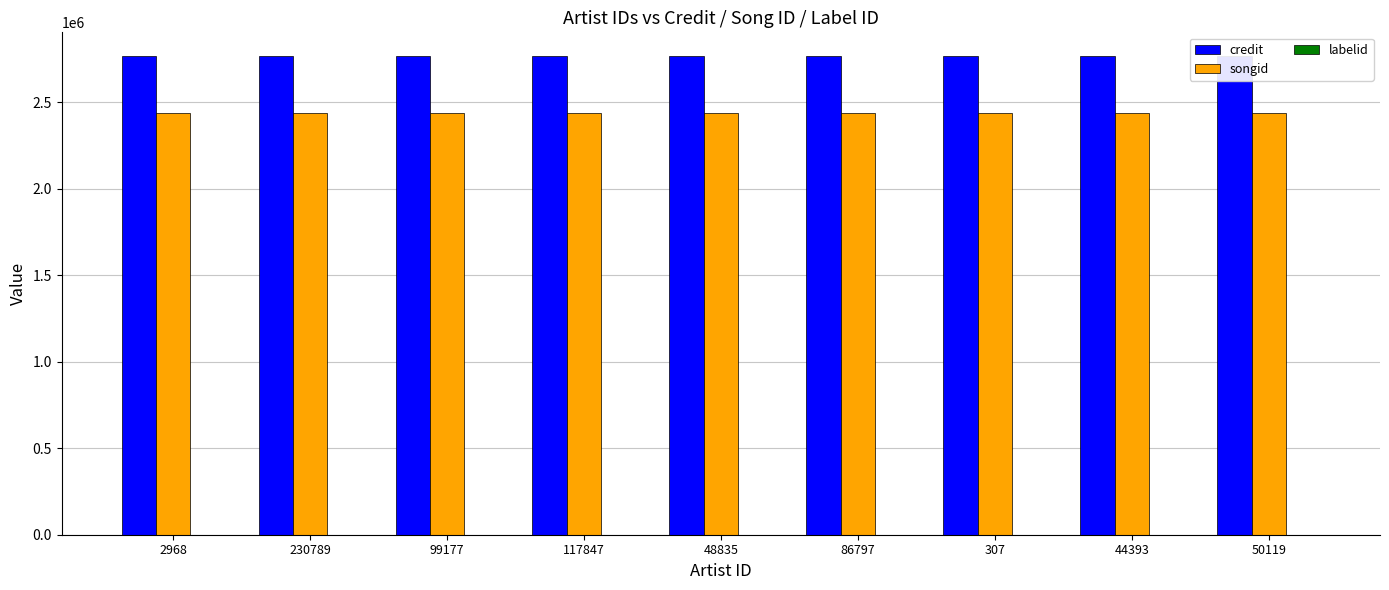

Which category has the lowest value across all series?

2968